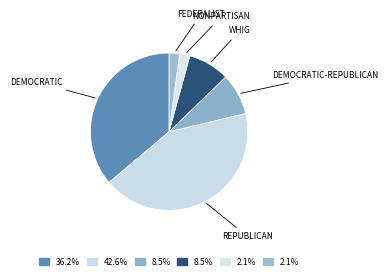

To the nearest percent, what is the average slice percentage?

17%